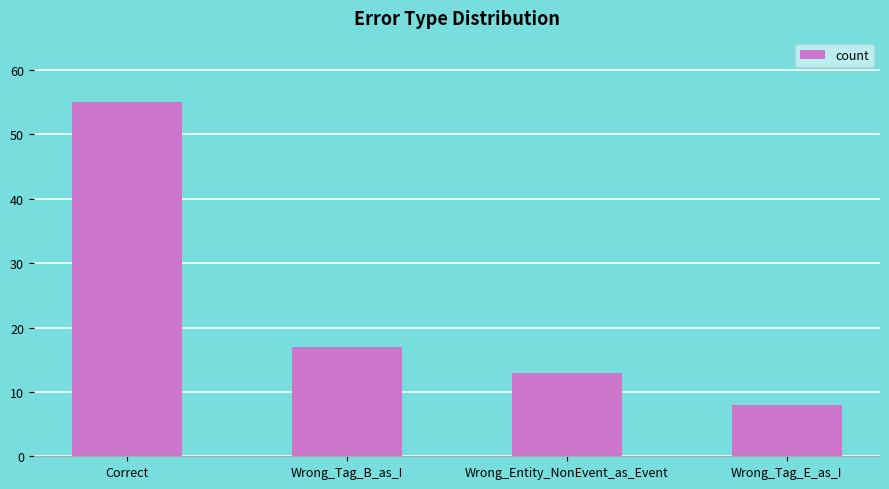

Rank the categories by value from highest to lowest.

Correct, Wrong_Tag_B_as_I, Wrong_Entity_NonEvent_as_Event, Wrong_Tag_E_as_I